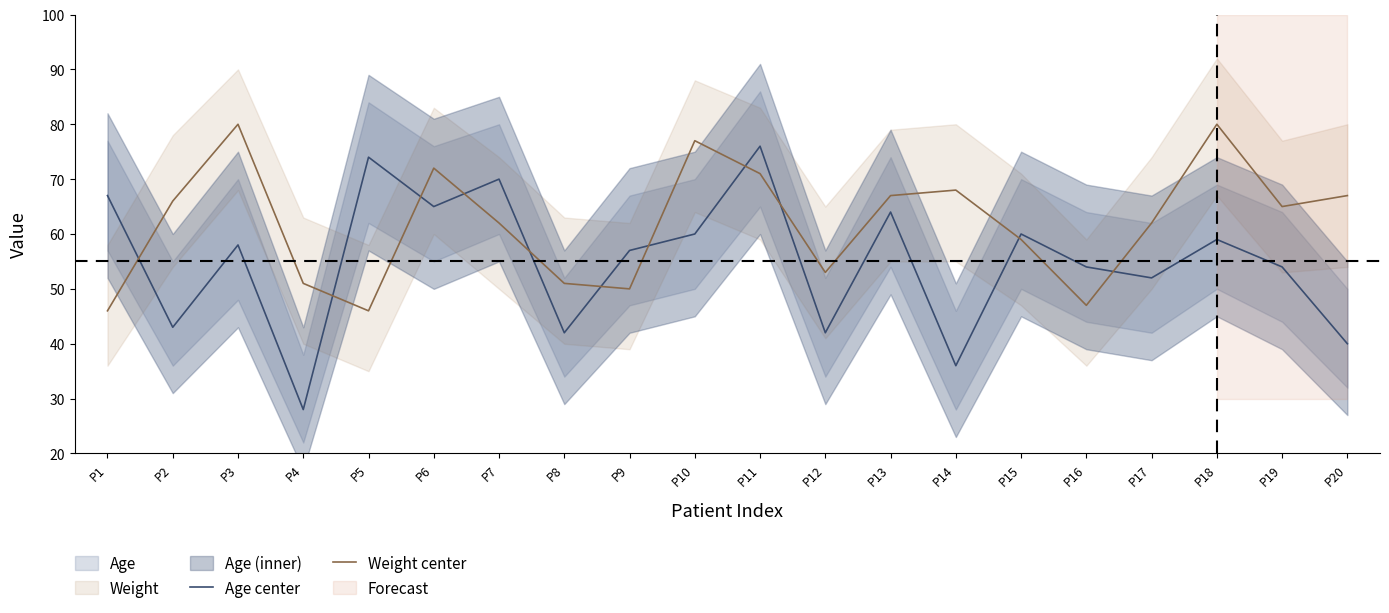

What is the difference between the Weight center values at P3 and P2?

14